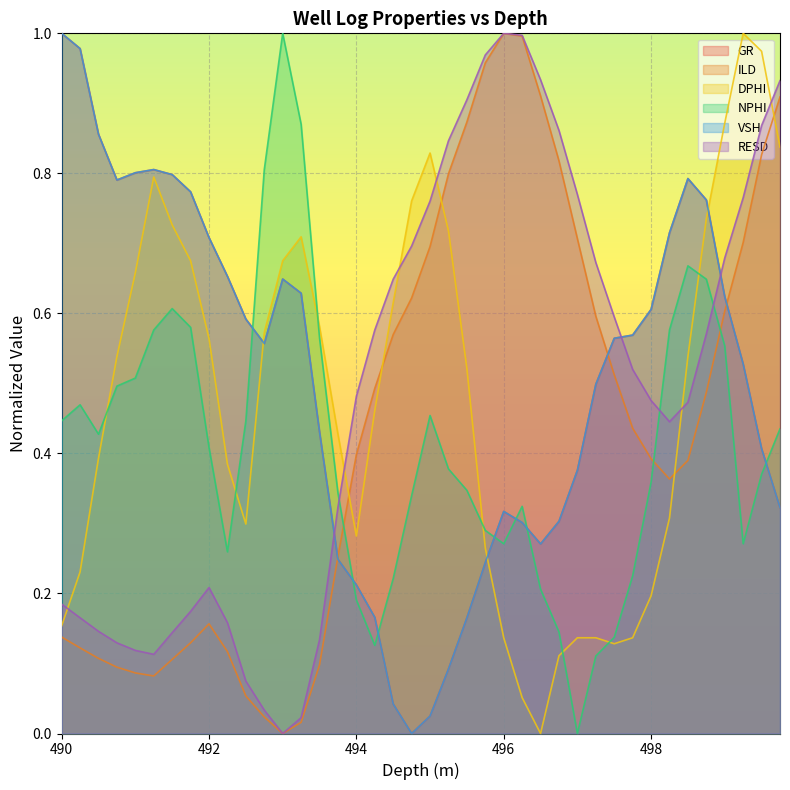

List the labels in order of GR value, largest first.

490.0, 490.25, 490.5, 491.25, 491.0, 491.5, 498.5, 490.75, 491.75, 498.75, 498.25, 492.0, 492.25, 493.0, 493.25, 499.0, 498.0, 492.5, 497.75, 497.5, 492.75, 499.25, 497.25, 493.5, 499.5, 497.0, 499.75, 496.0, 496.75, 496.25, 496.5, 493.75, 495.75, 494.0, 494.25, 495.5, 495.25, 494.5, 495.0, 494.75